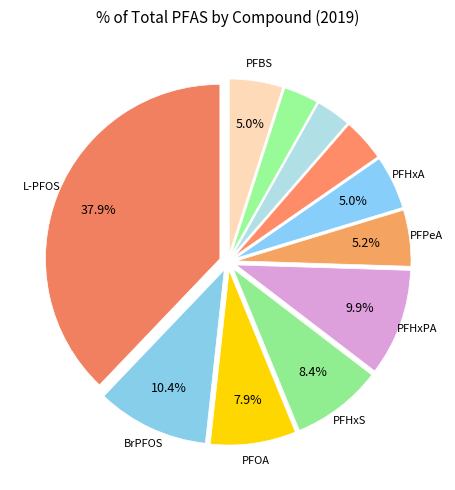

Which category has the biggest portion of the pie?

L-PFOS